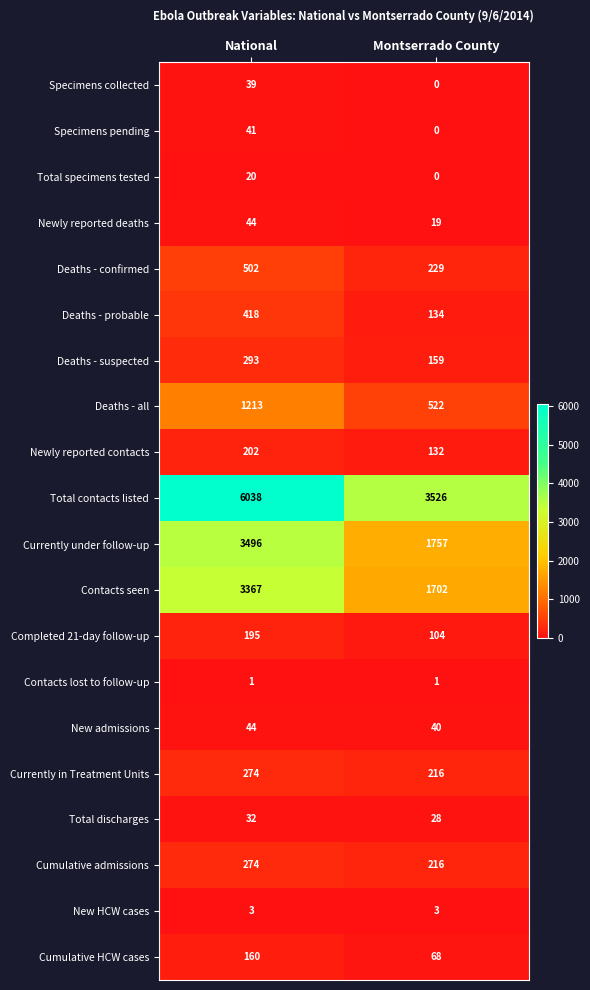

What value does the Deaths - probable series have at Montserrado County, to the nearest 5?

135